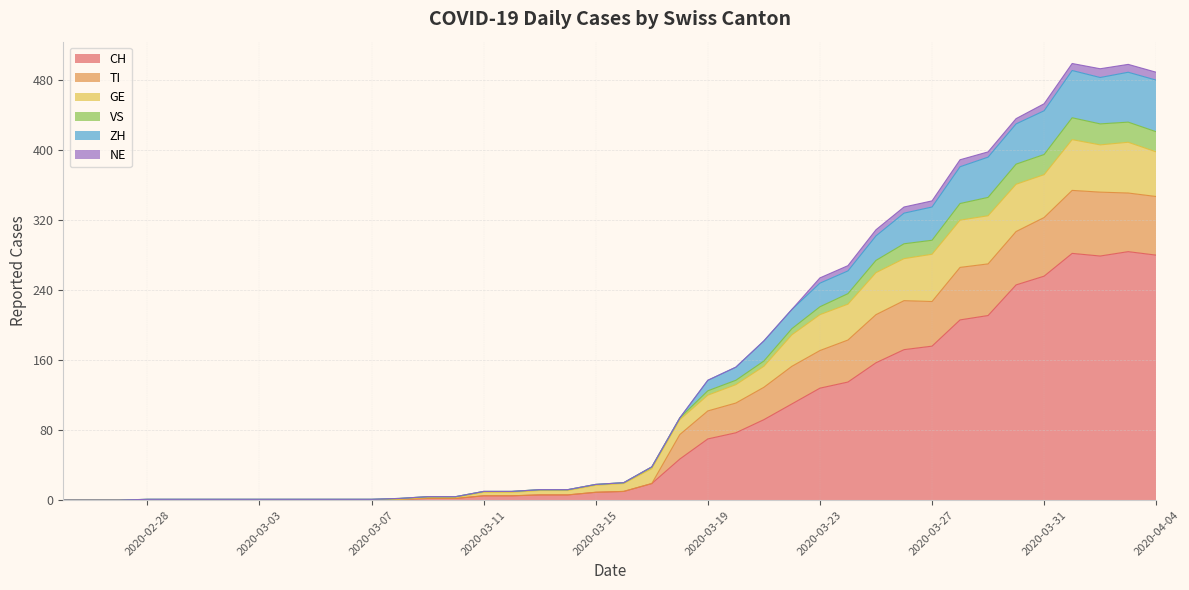

Rank the categories by CH value from highest to lowest.

2020-04-03, 2020-04-01, 2020-04-04, 2020-04-02, 2020-03-31, 2020-03-30, 2020-03-29, 2020-03-28, 2020-03-27, 2020-03-26, 2020-03-25, 2020-03-24, 2020-03-23, 2020-03-22, 2020-03-21, 2020-03-20, 2020-03-19, 2020-03-18, 2020-03-17, 2020-03-16, 2020-03-15, 2020-03-13, 2020-03-14, 2020-03-11, 2020-03-12, 2020-03-09, 2020-03-10, 2020-03-08, 2020-02-25, 2020-02-26, 2020-02-27, 2020-02-28, 2020-02-29, 2020-03-01, 2020-03-02, 2020-03-03, 2020-03-04, 2020-03-05, 2020-03-06, 2020-03-07